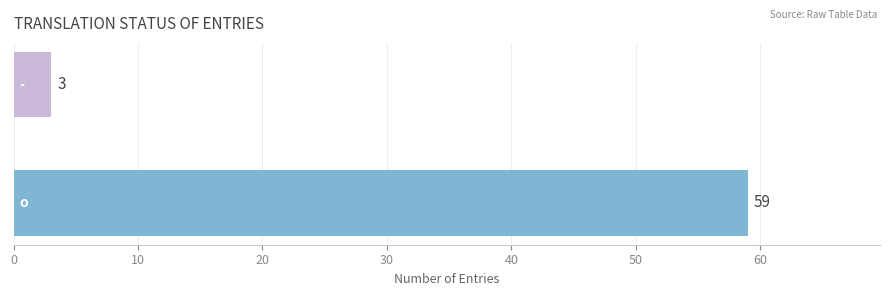

What is the average value?

31